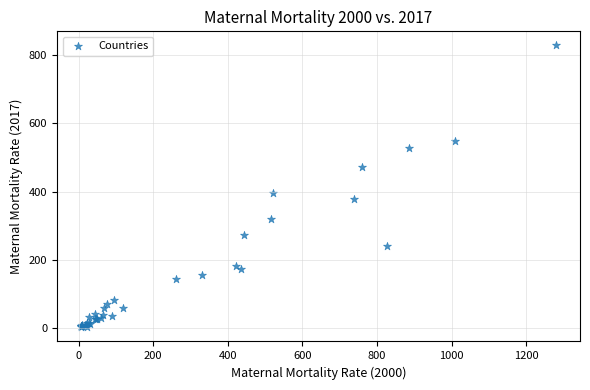

What Y value in the scatter plot is closest to 415?

397